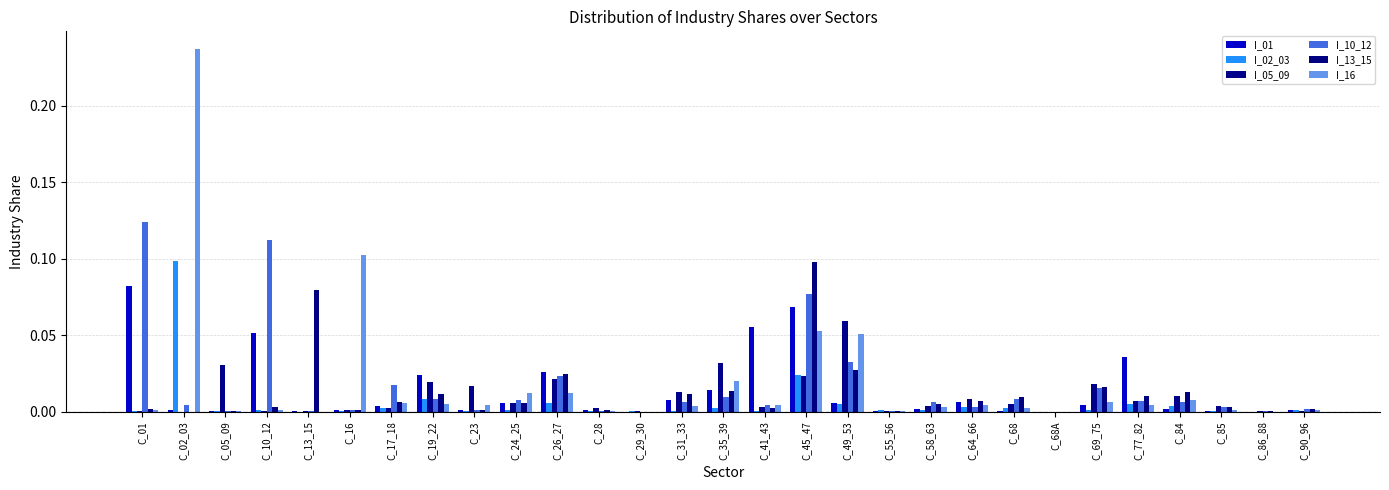

What are all the series names shown in the legend?

I_01, I_02_03, I_05_09, I_10_12, I_13_15, I_16